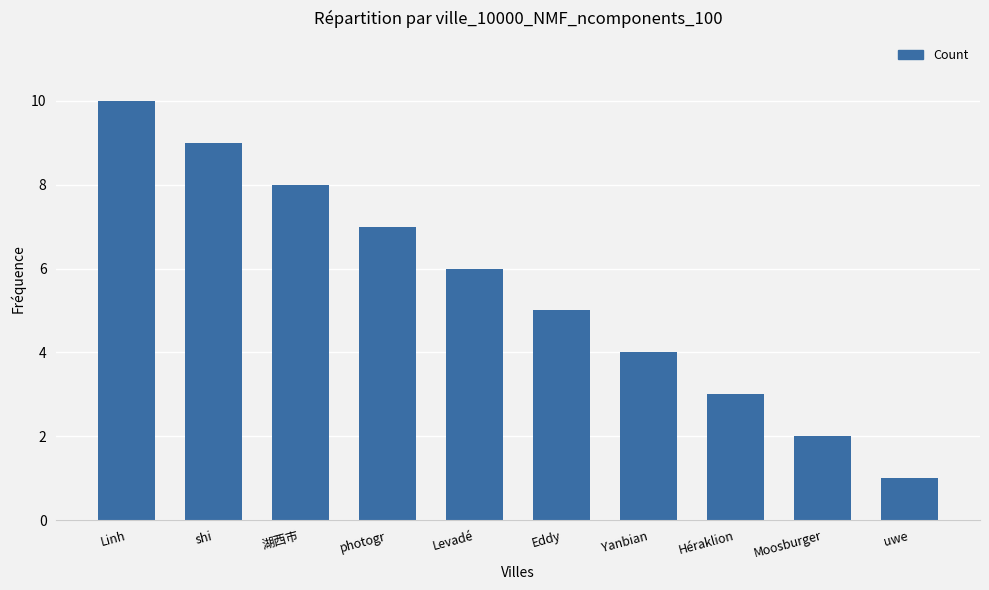

Is it true that the value at photogr is 7?

True